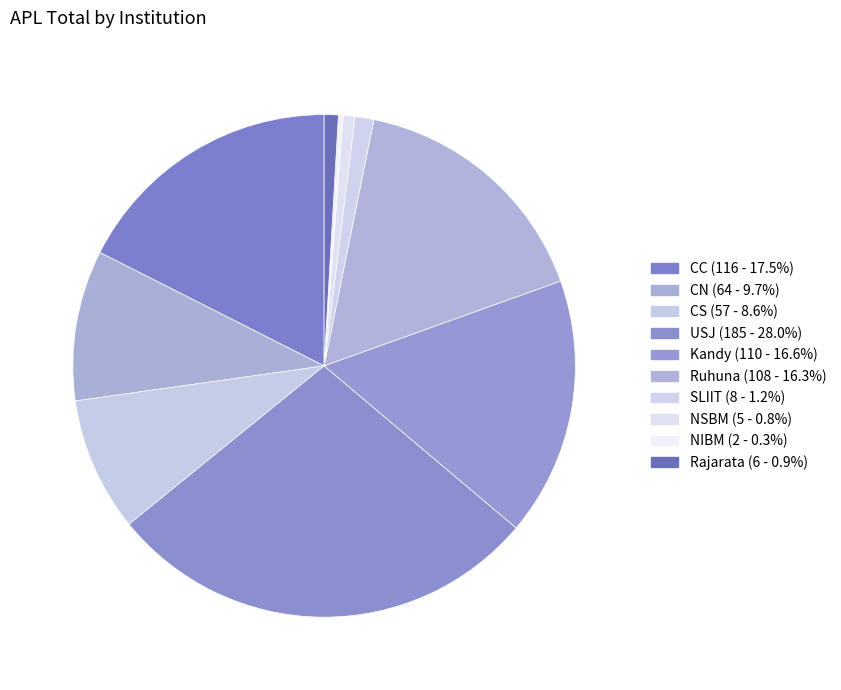

Is it true that NSBM is 1% of the pie?

True